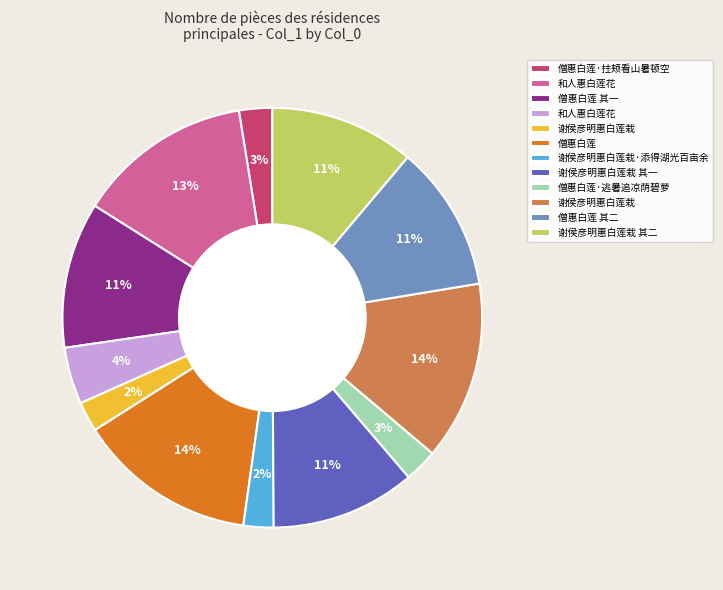

To the nearest percent, what is the average slice percentage?

8%